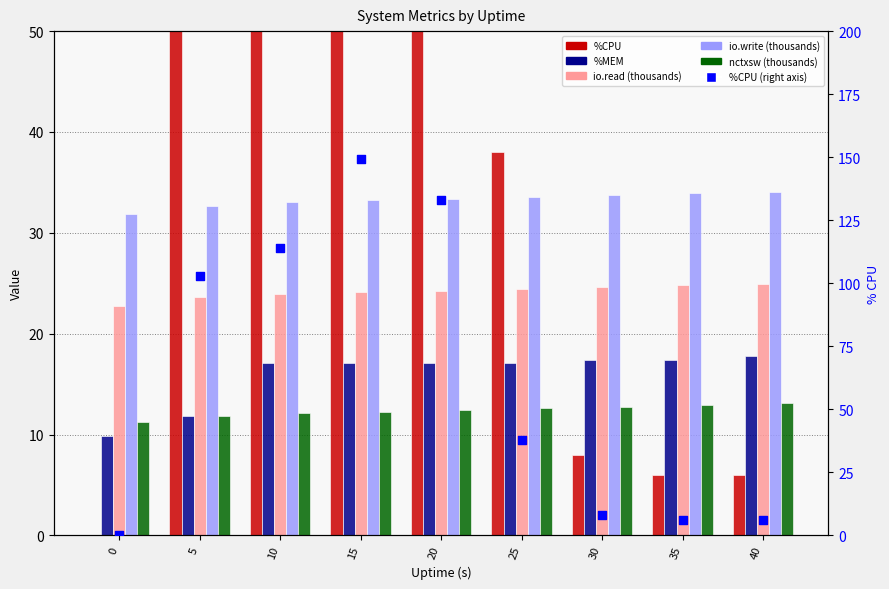

Which series has the largest total across all categories?

%CPU